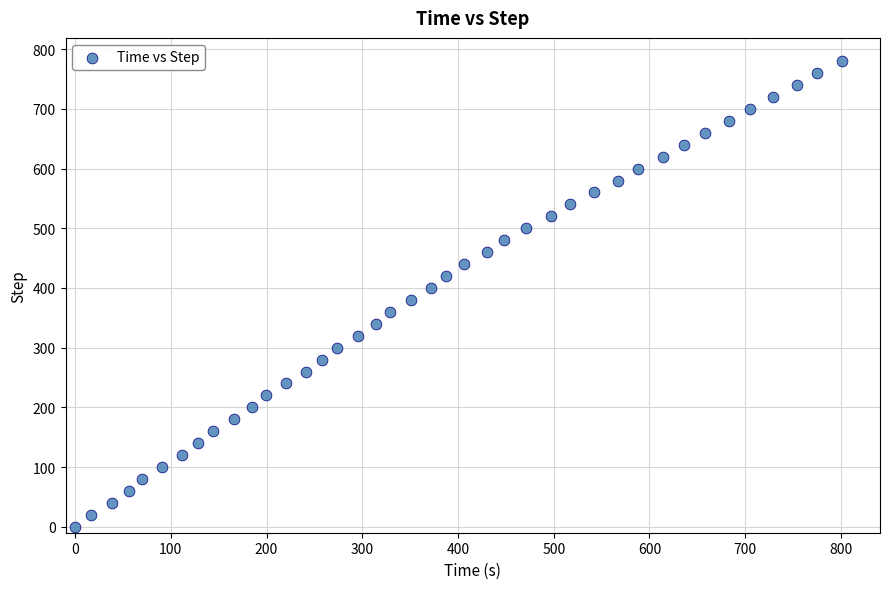

What is the range of Y values (max minus min)?

780